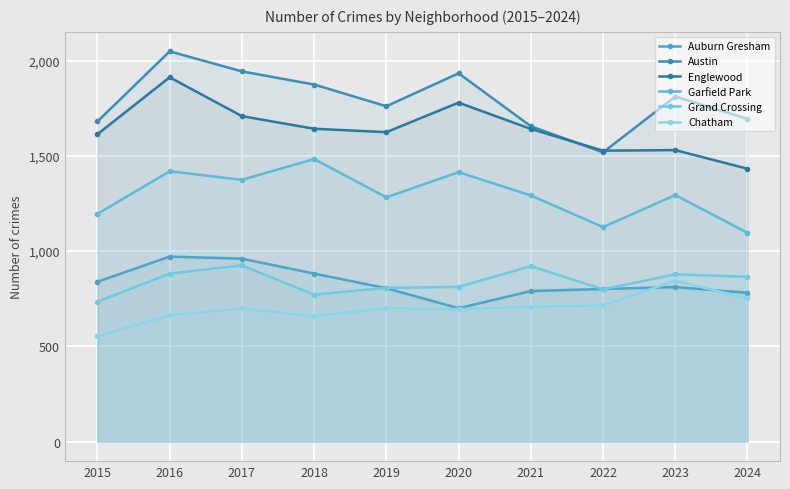

How many times do Auburn Gresham and Grand Crossing cross each other?

3